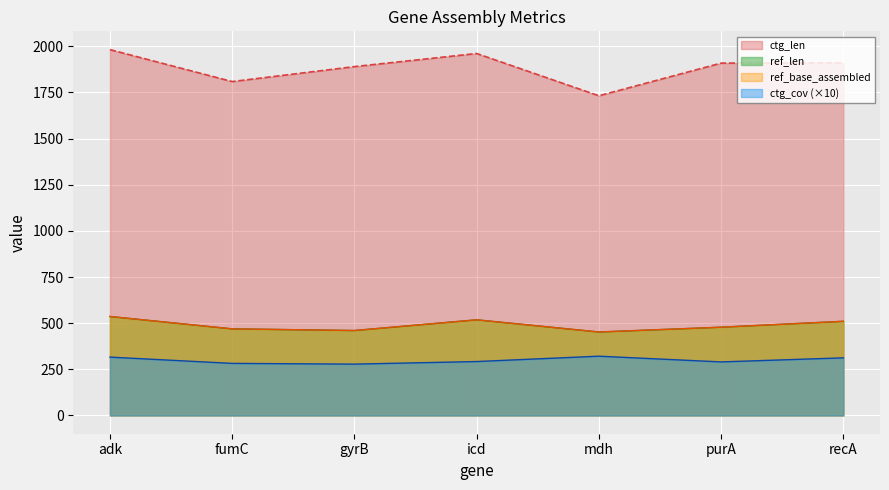

In ref_len, how many points are higher than both neighbors (excluding endpoints)?

1